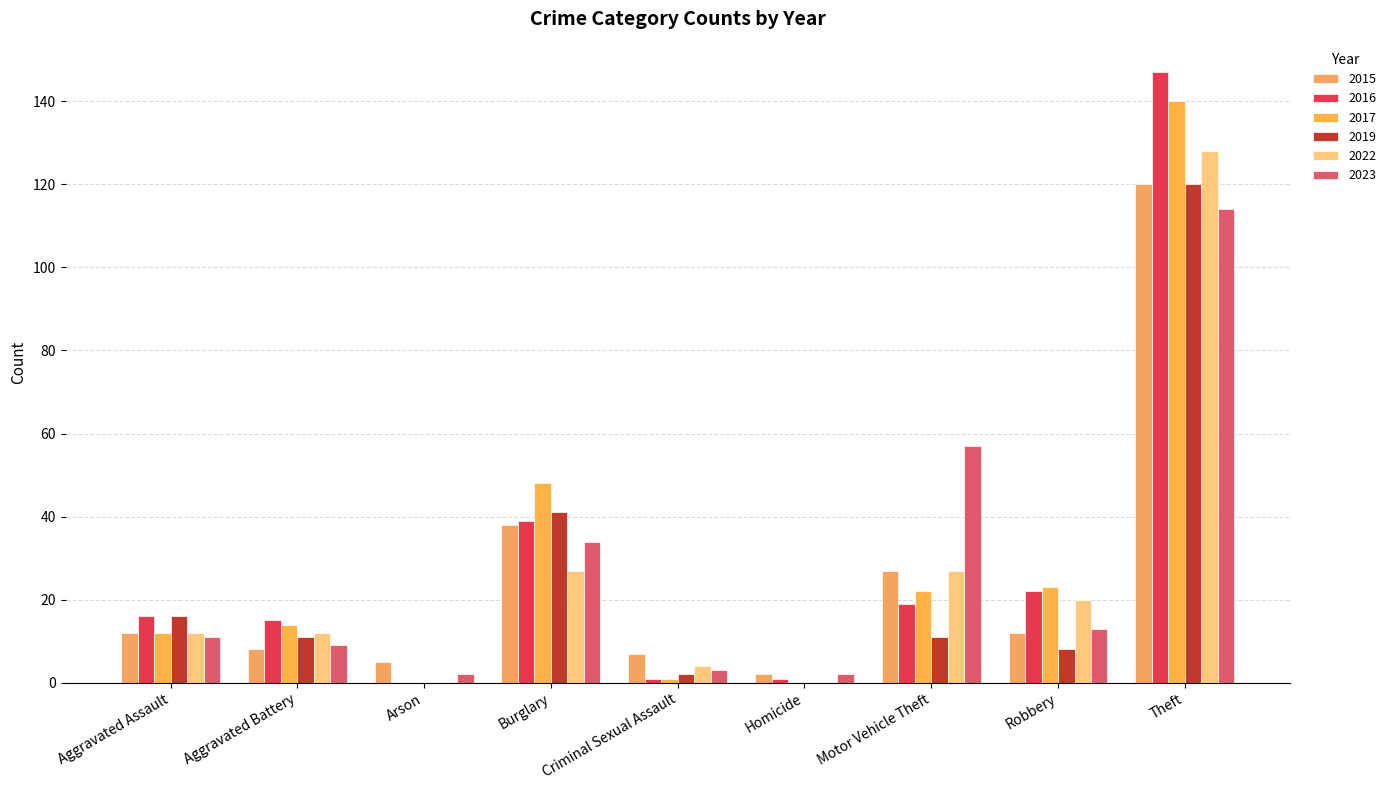

Are the bars horizontal?

No